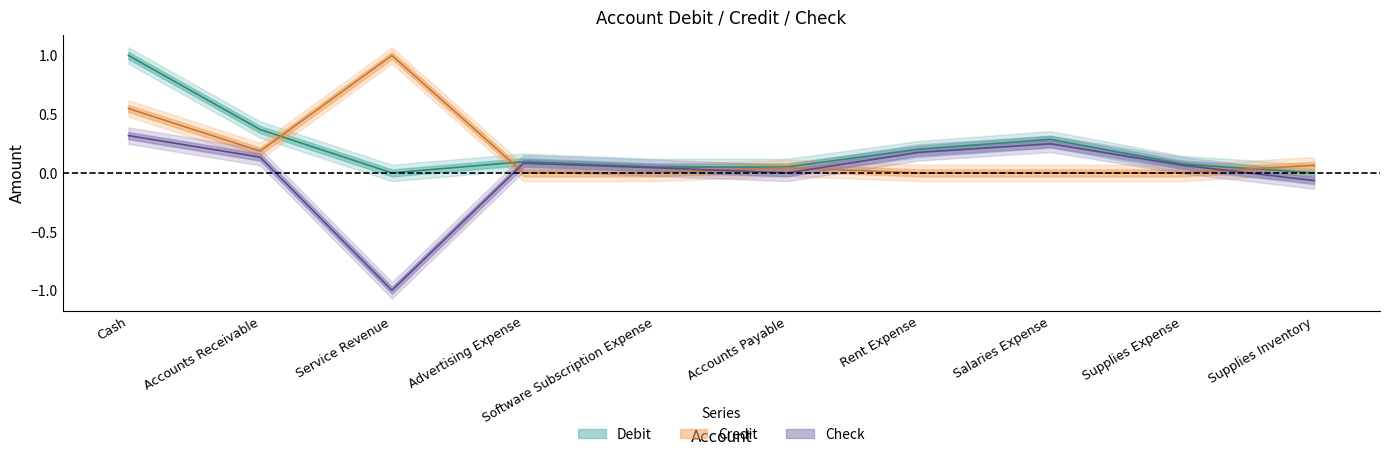

What is the label of the 8th point from the left?

Salaries Expense